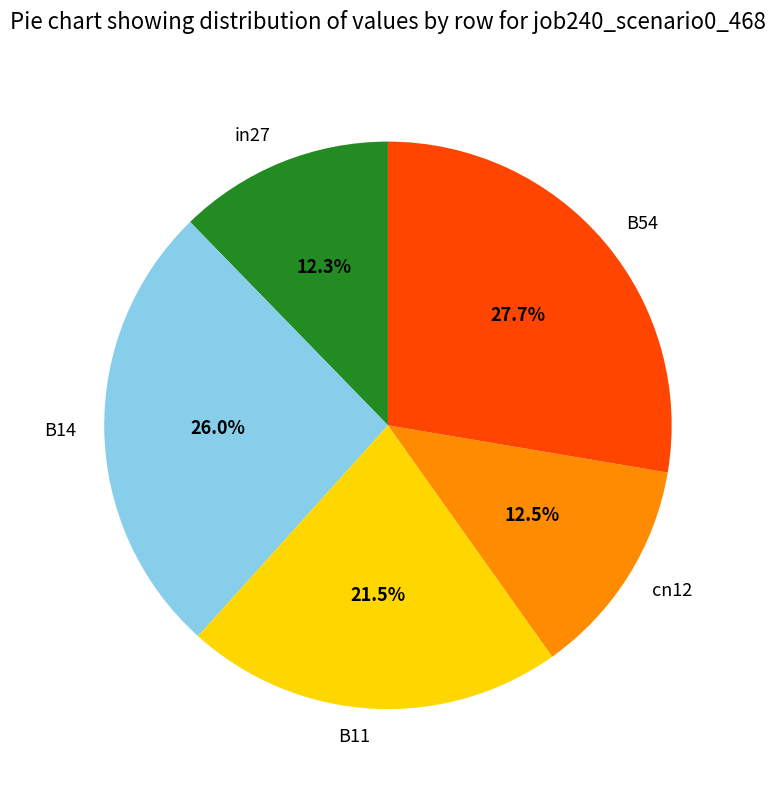

How many segments does this pie chart have?

5